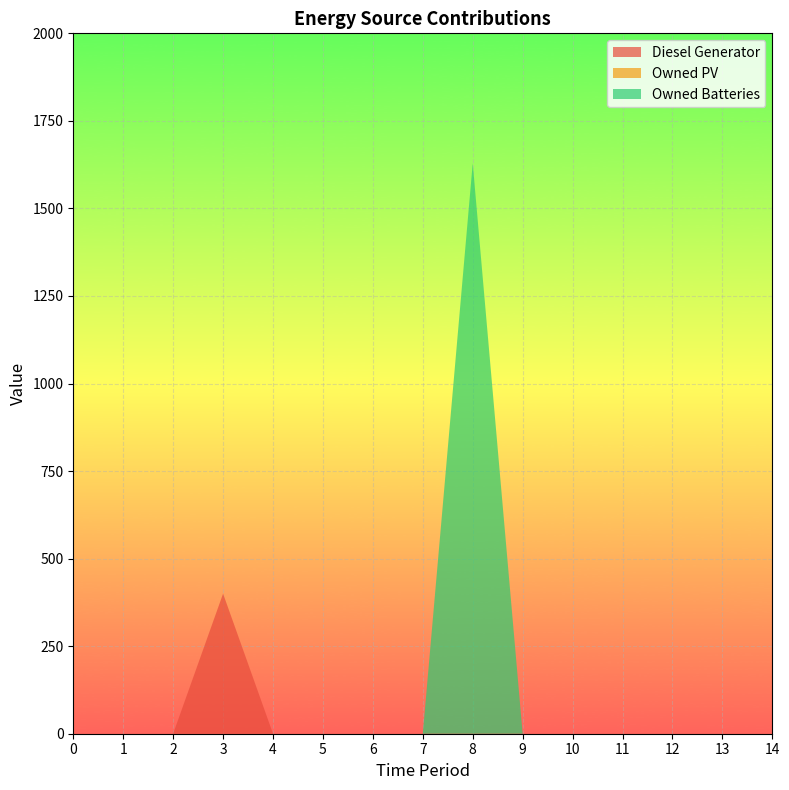

Reading right to left, transcribe all the data shown in this chart.

Diesel Generator: 0	0	0	0	0	0	0	0	0	0	0	400	0	0	0
Owned PV: 0	0	0	0	0	0	0	0	0	0	0	0	0	0	0
Owned Batteries: 0	0	0	0	0	0	1629	0	0	0	0	0	0	0	0